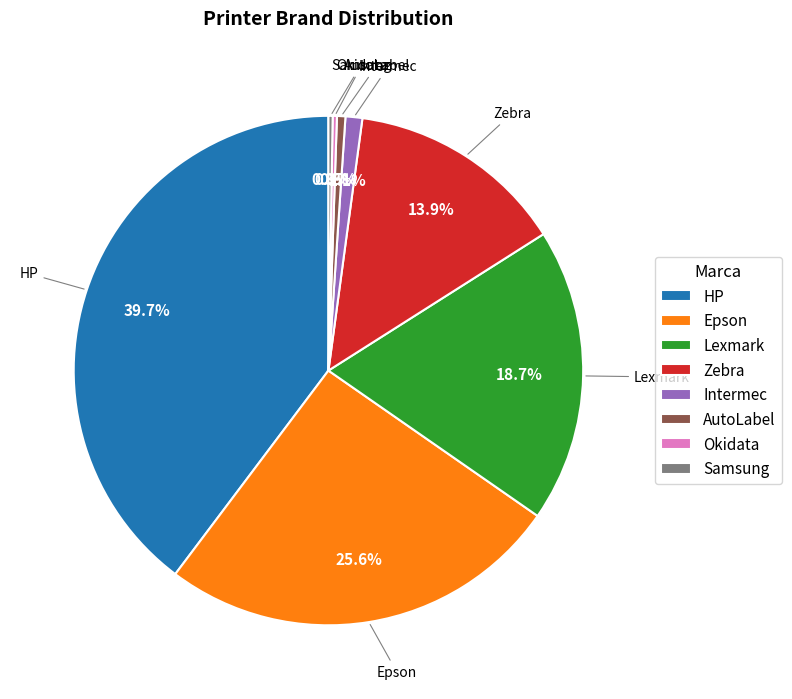

The Intermec slice represents 11% of the pie. True or false?

False